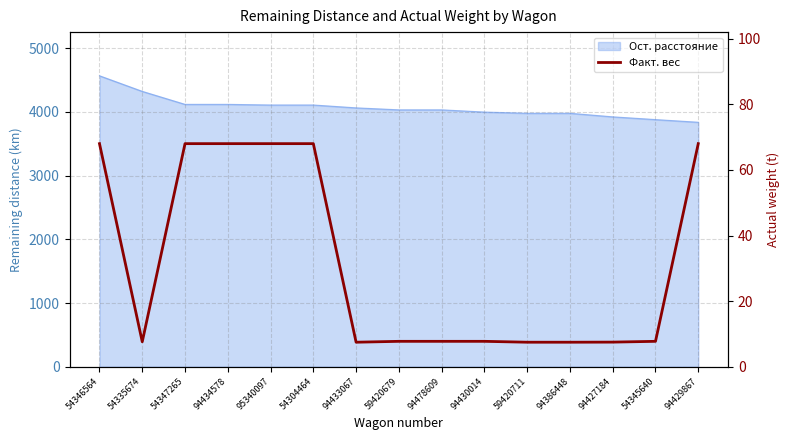

Reading right to left, list all the values displayed in this chart.

68.0	7.7	7.5	7.5	7.5	7.7	7.7	7.7	7.5	68.0	68.0	68.0	68.0	7.6	68.0